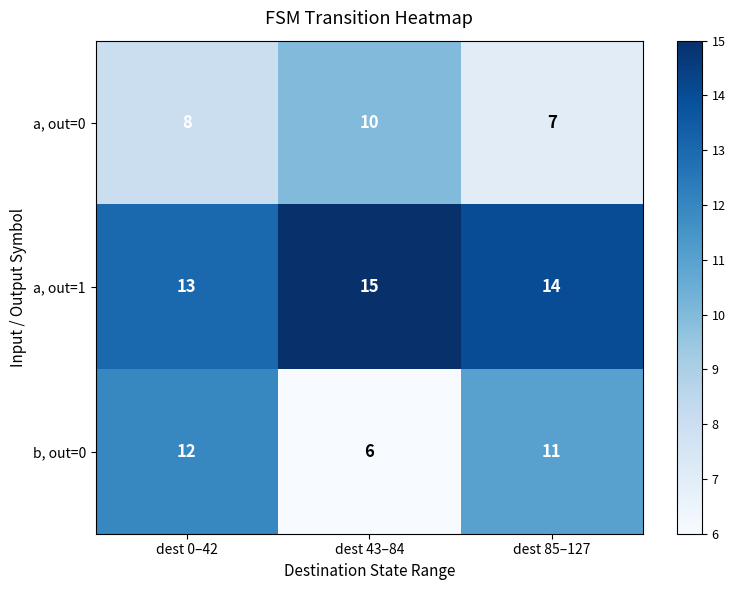

How many categories are shown in the chart?

3